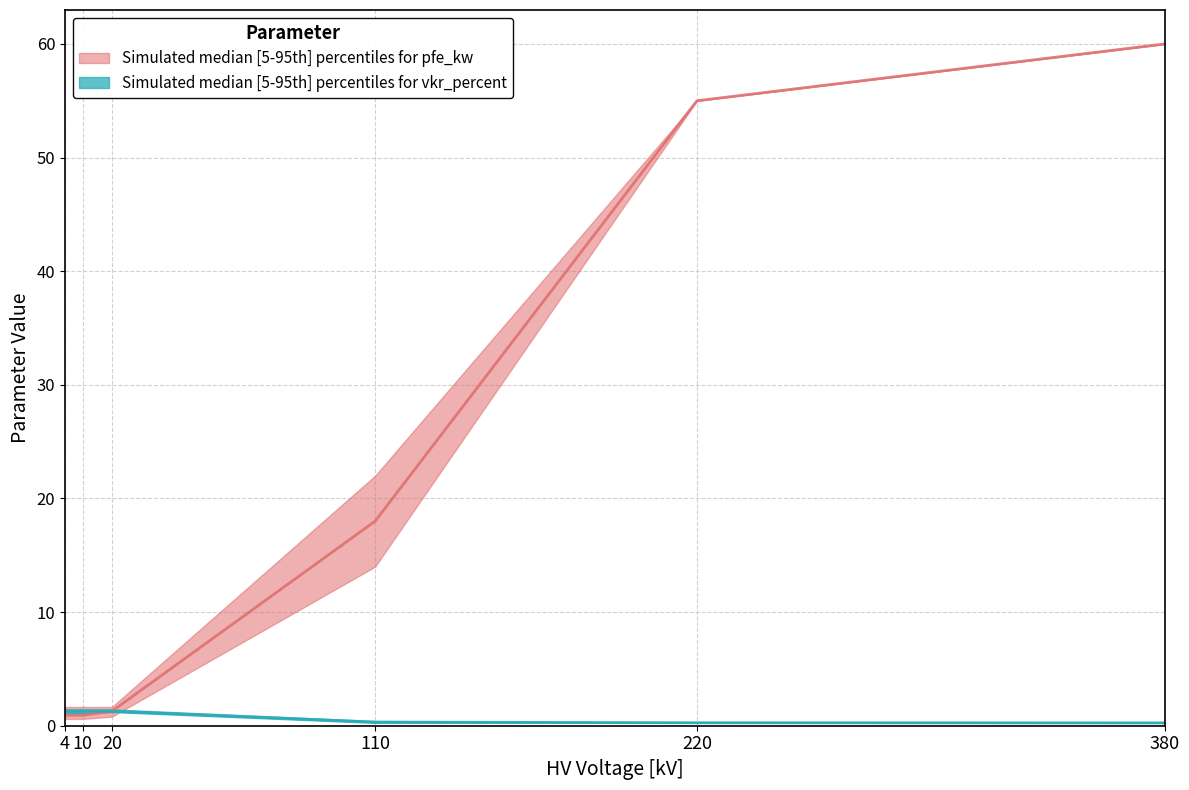

What is the spread (max minus min) of values at 10?

1.0